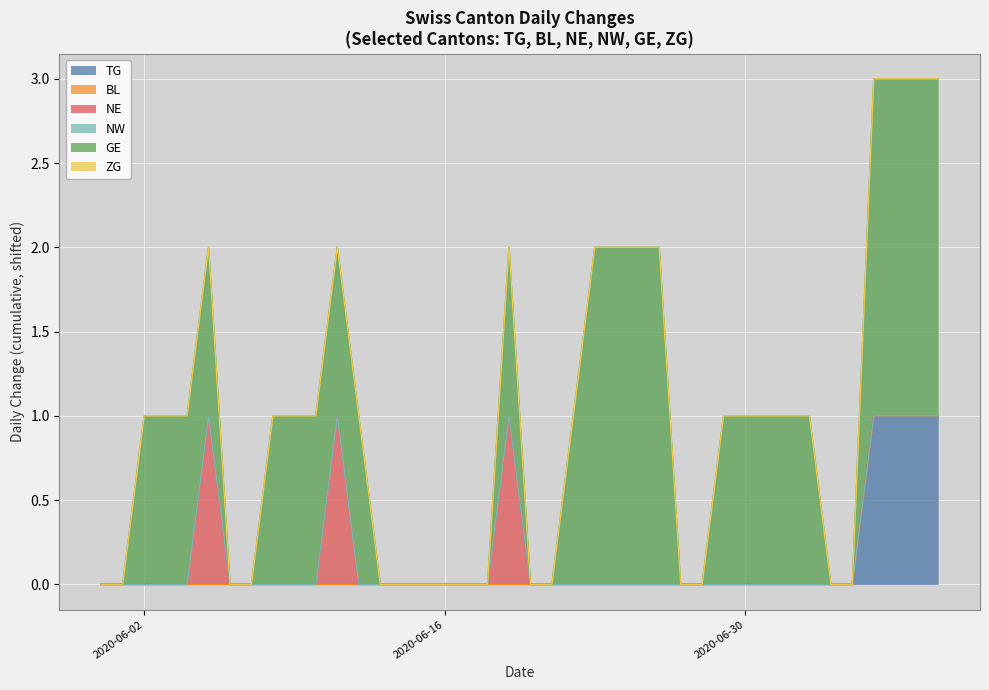

Which series has the largest range (max minus min)?

GE